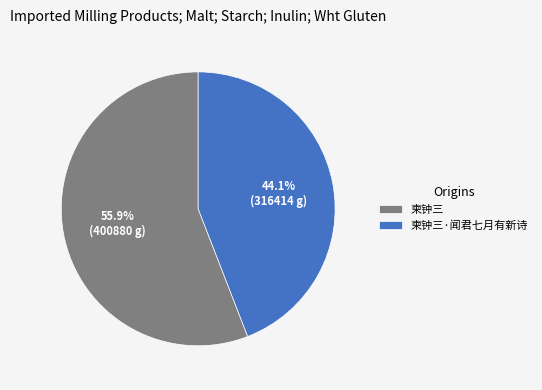

Which category has the biggest portion of the pie?

柬钟三